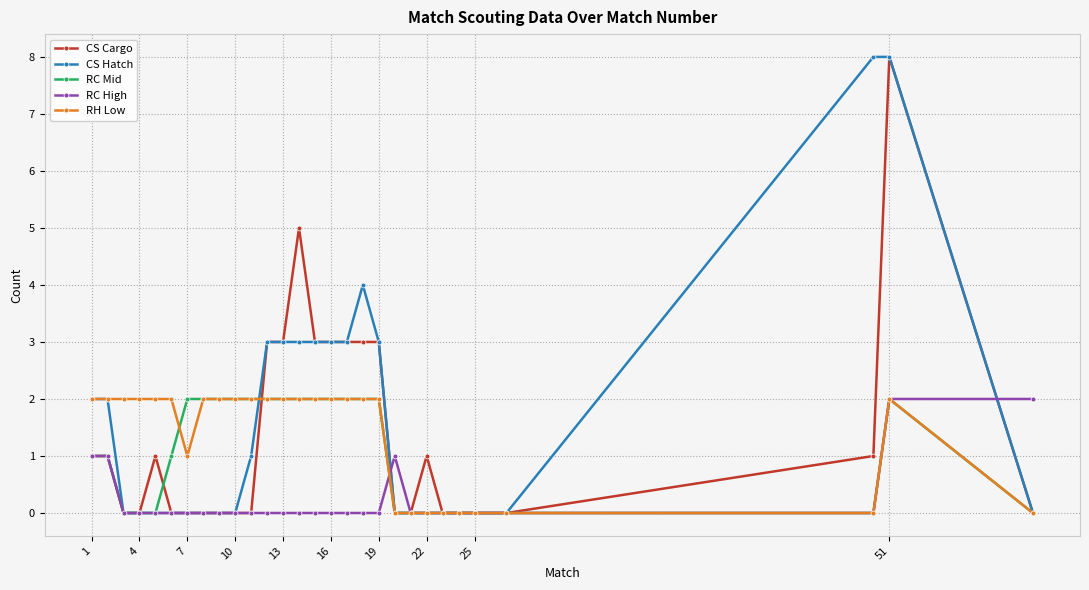

What is the value of the CS Hatch point at the 15th from the left?

3